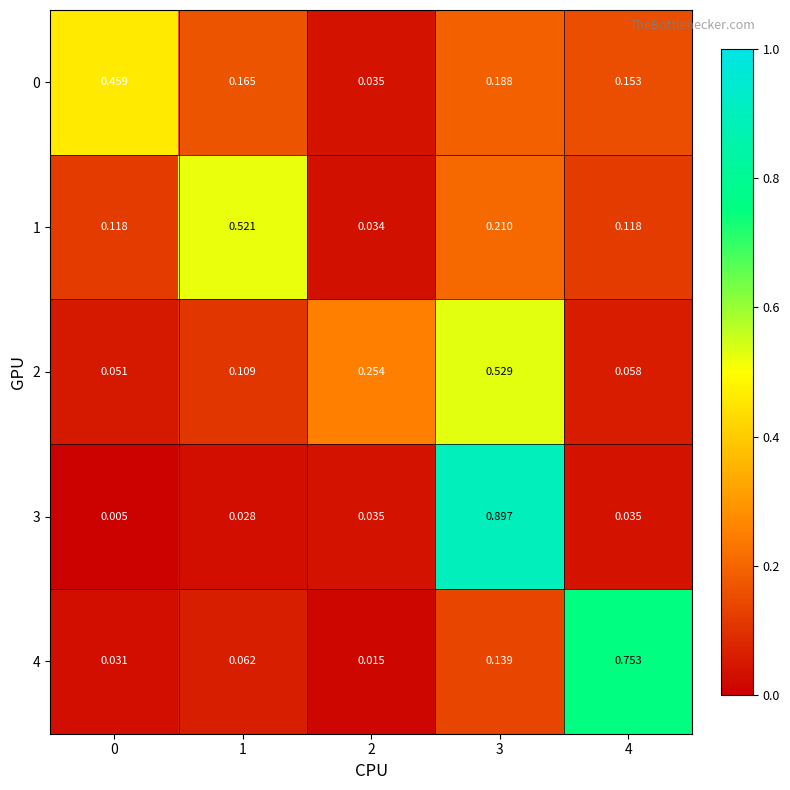

Is the value of 0 at 3 greater than the value of 4 at 2?

Yes